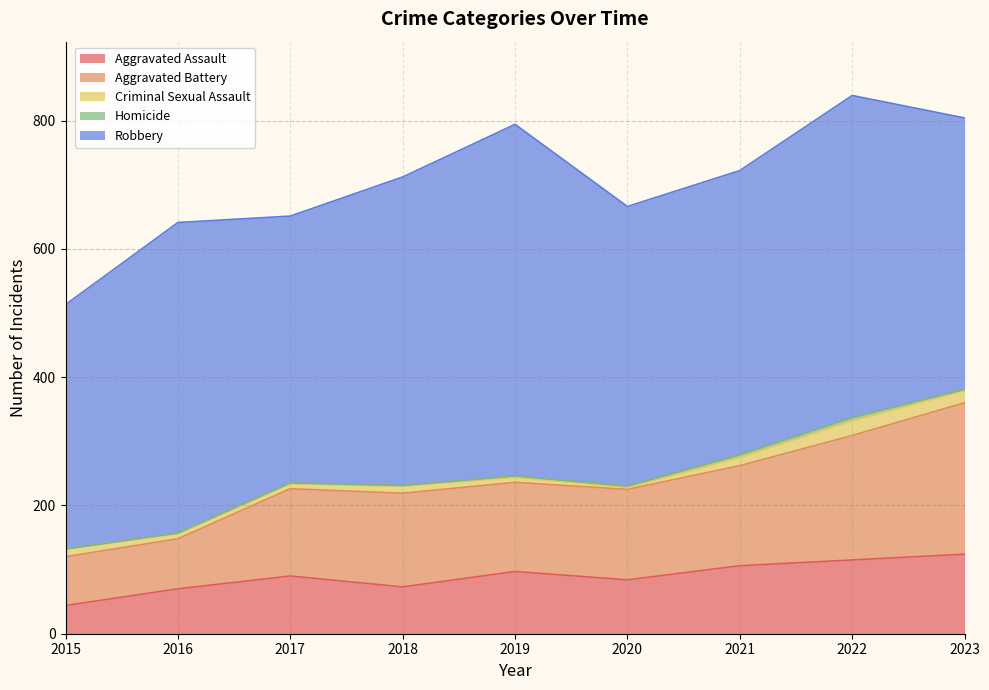

How many values in the Aggravated Battery series exceed 141?

4